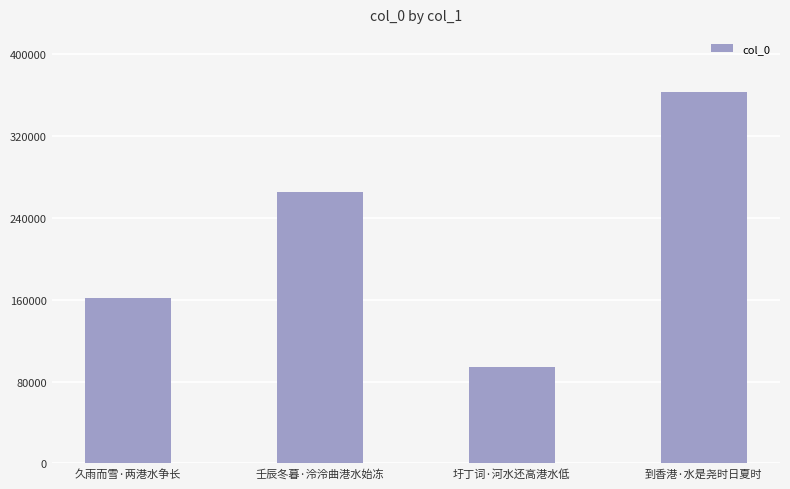

Reading left to right, list all the values displayed in this chart.

久雨而雪·两港水争长=161475	壬辰冬暮·泠泠曲港水始冻=265613	圩丁词·河水还高港水低=93741	到香港·水是尧时日夏时=363113